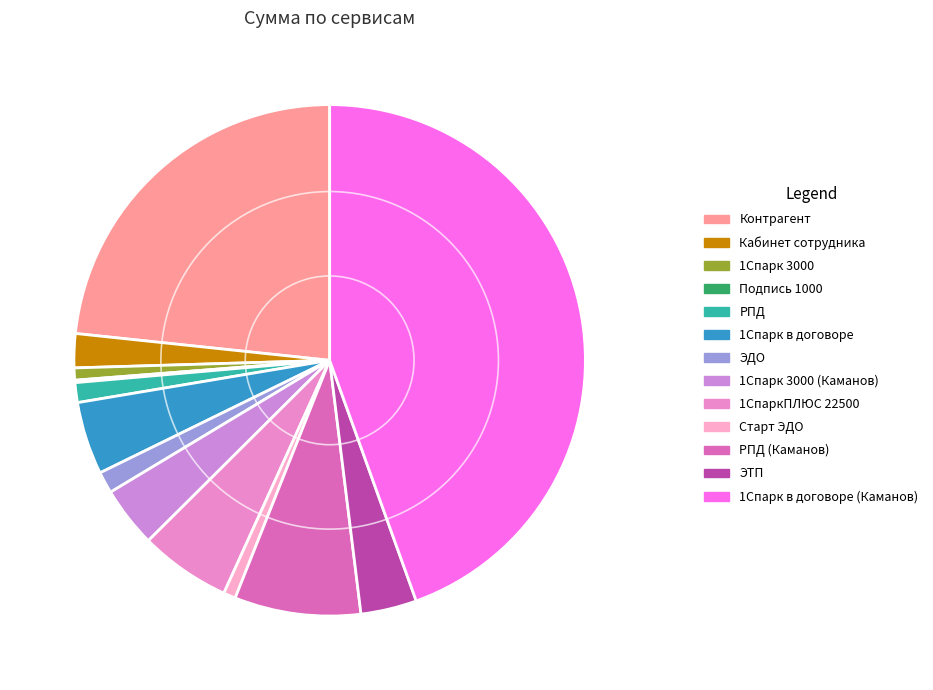

What percentage do 1Спарк 3000 (Каманов) and 1СпаркПЛЮС 22500 together represent?

9.6%